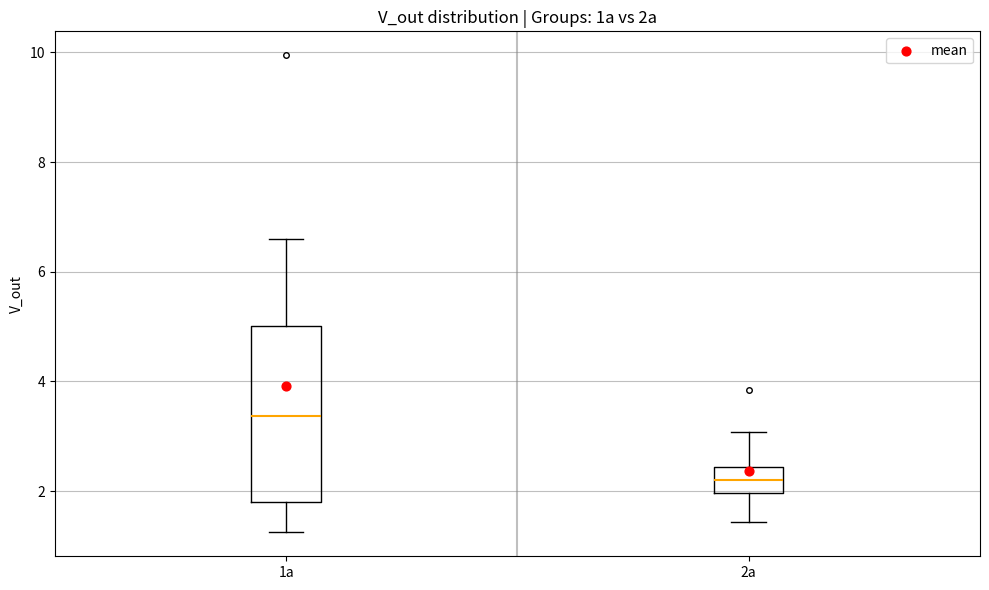

Reading left to right, transcribe this box plot: for each box, give where its median line is, the range the box spans, and where its two whiskers end, as read against the y-axis. The values are not printed on the chart, so give them approximately, as read against the axis.

1a: median 3.4, box 1.8 to 5.0, whiskers 1.2 to 6.6
2a: median 2.2, box 2.0 to 2.4, whiskers 1.4 to 3.0